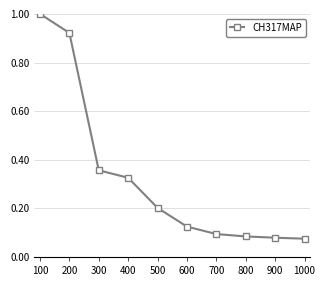

Which label corresponds to the largest value in the chart?

100